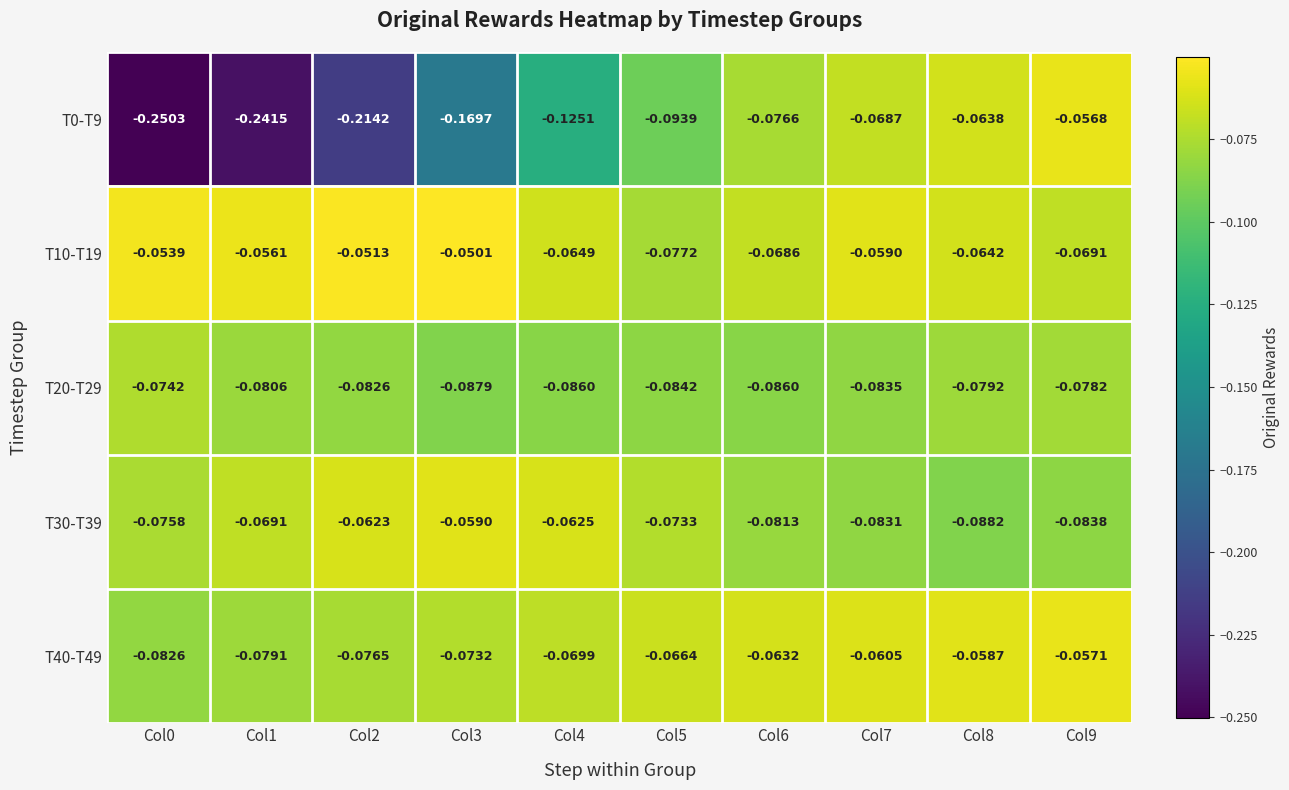

What is the total value across all series at Col1?

-0.5